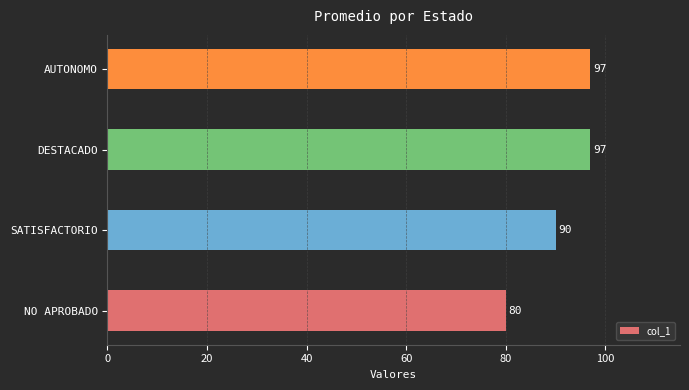

Are the bars horizontal?

Yes